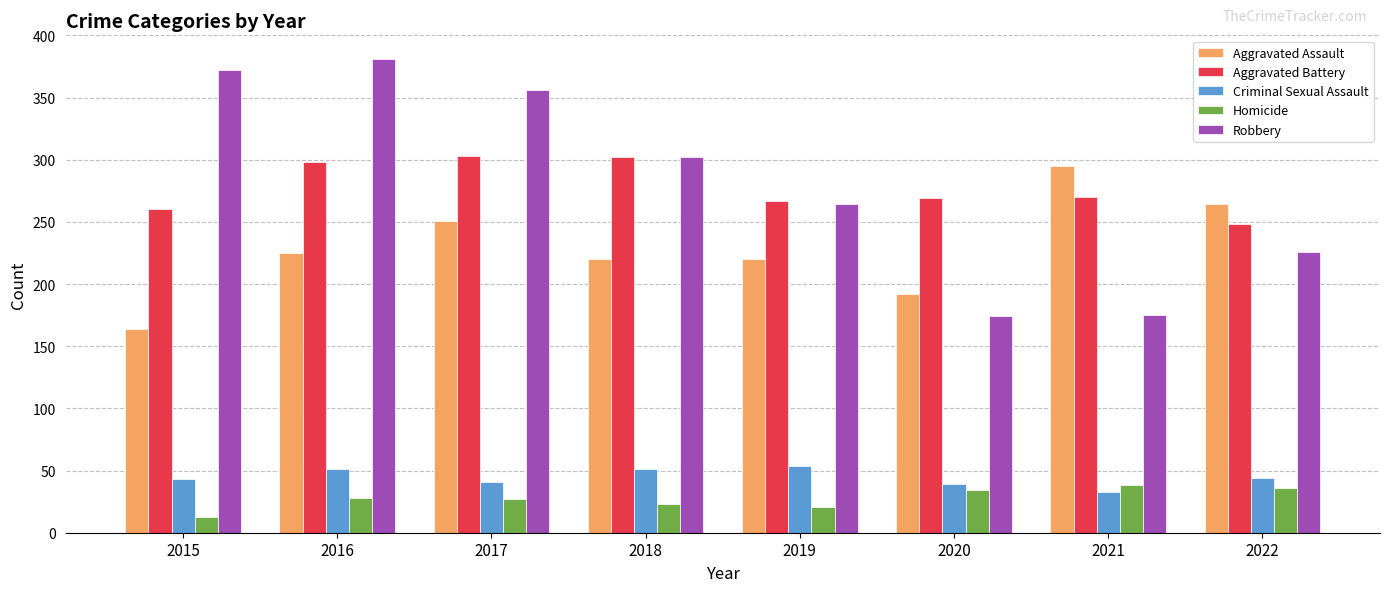

Which series changed the most between 2016 and 2020?

Robbery